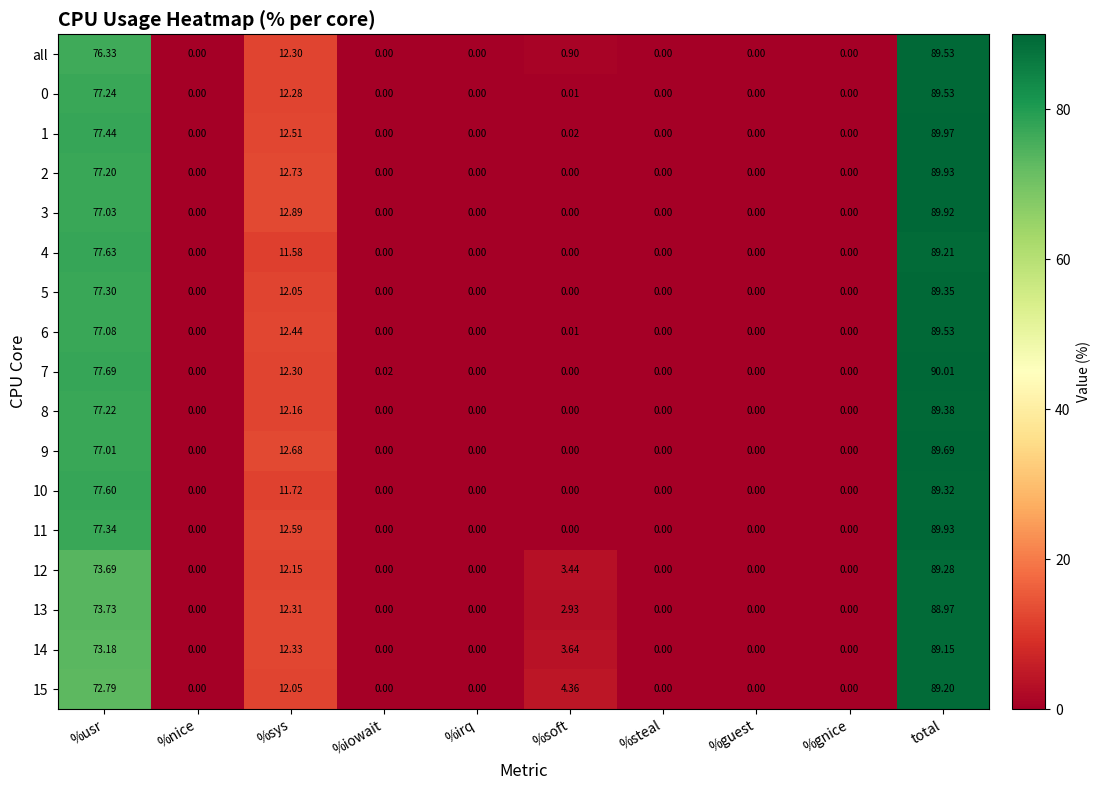

At which category is the sum across all series the highest?

total